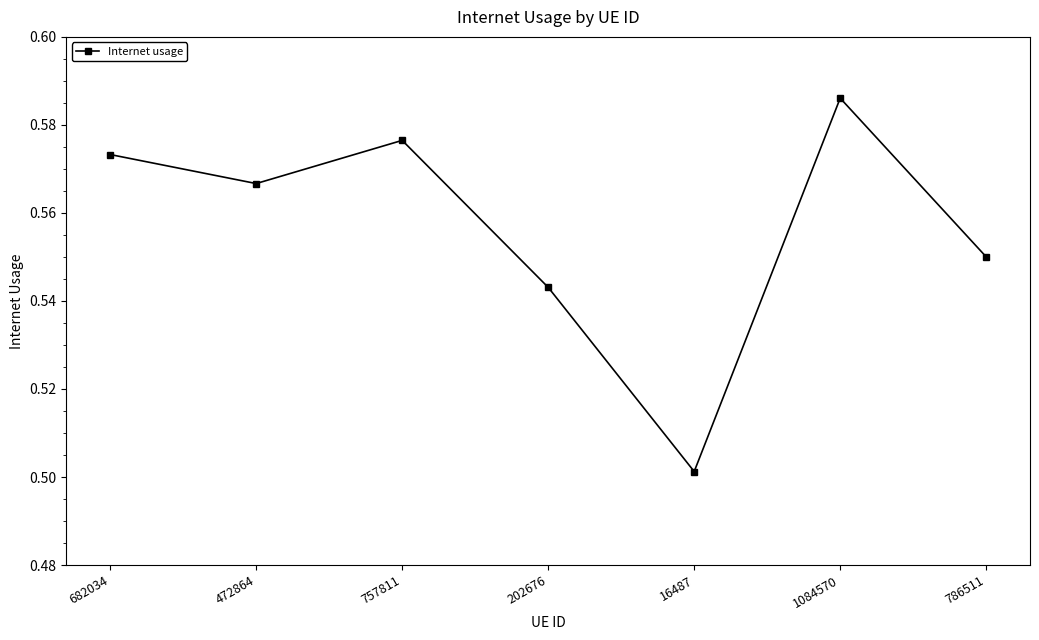

Rank the categories by value from highest to lowest.

1084570, 757811, 682034, 472864, 786511, 202676, 16487